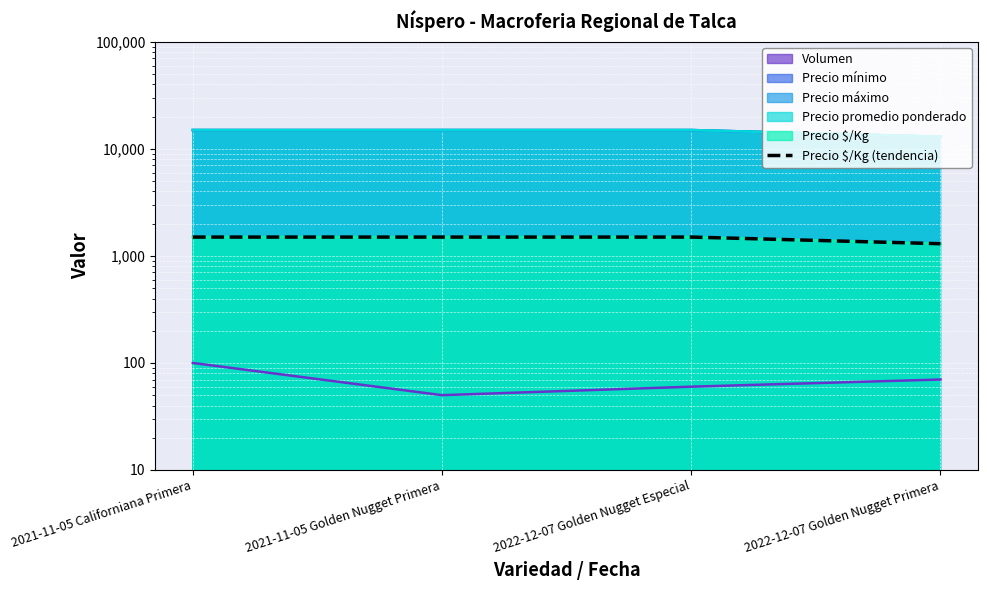

What is the average value?

1450